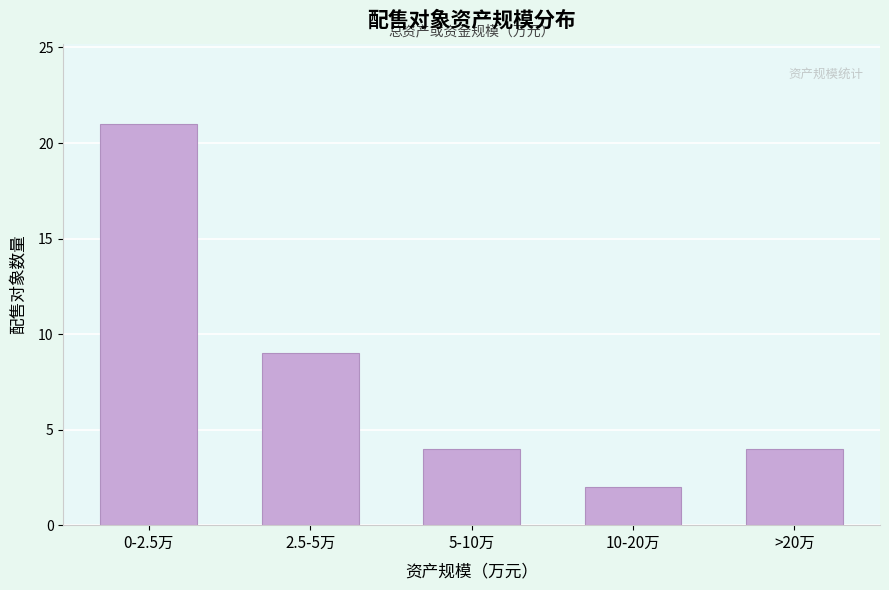

Reading left to right, list all the values displayed in this chart.

21	9	4	2	4